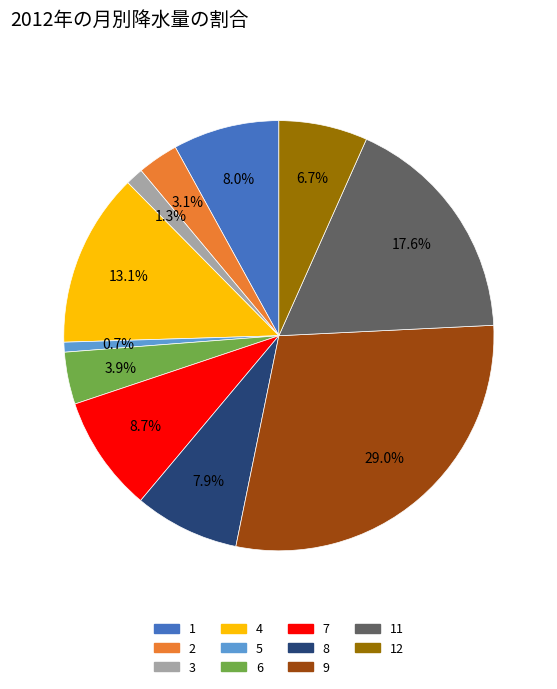

Is there a majority slice in this chart?

No